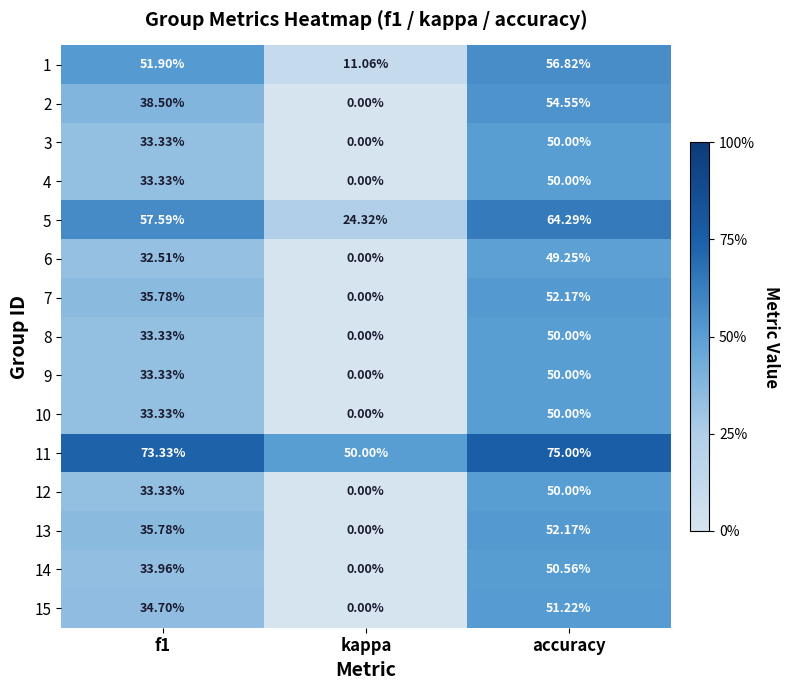

At which category is the sum across all series the highest?

accuracy